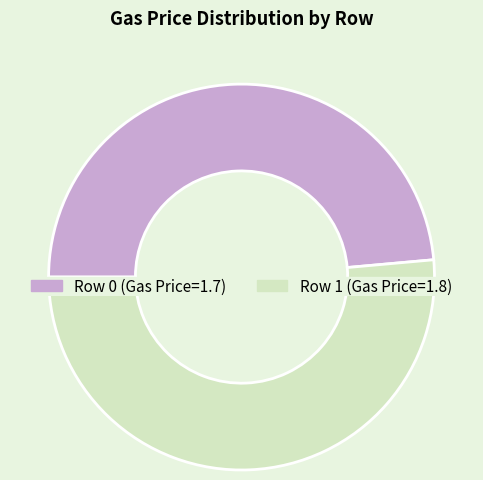

To the nearest percent, what is the difference between the largest and smallest slice percentages?

3%